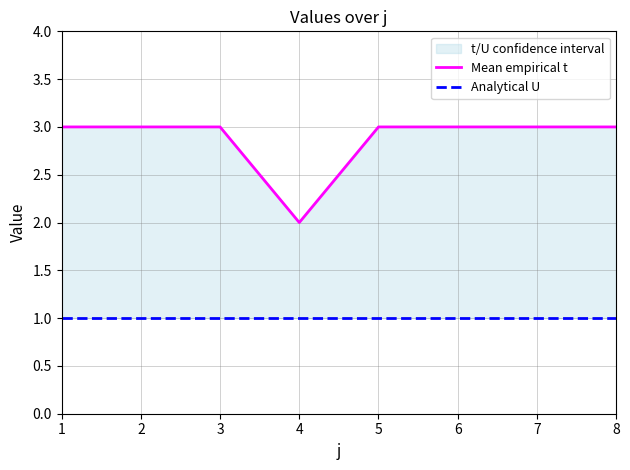

At which category does the chart reach its peak across all series?

1